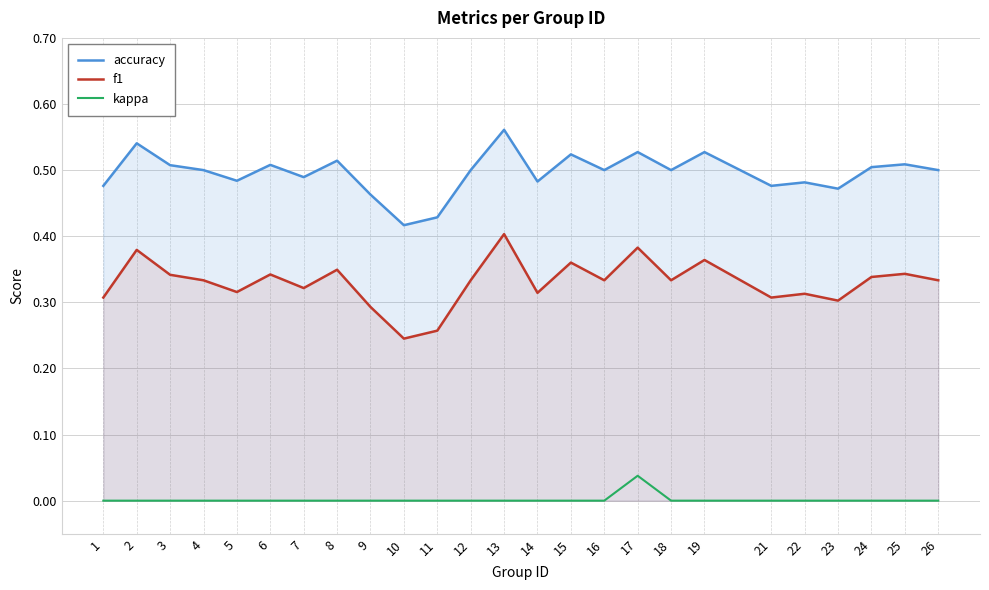

True or false: accuracy and f1 intersect in this chart.

False